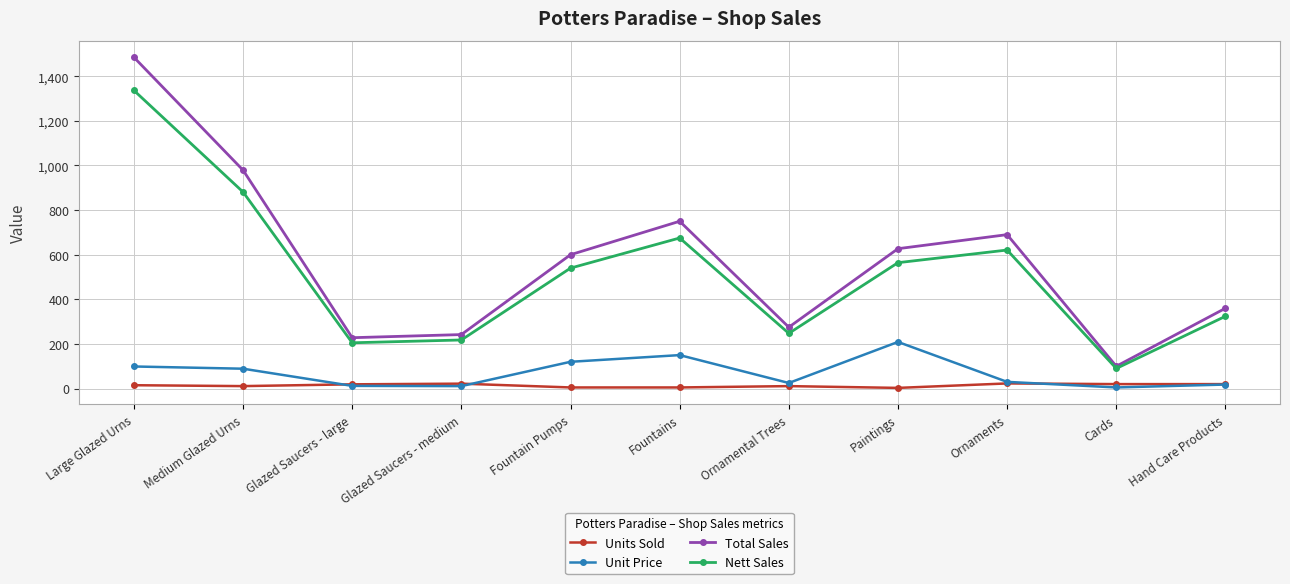

The value of Total Sales at Fountains is 444.0. True or false?

False